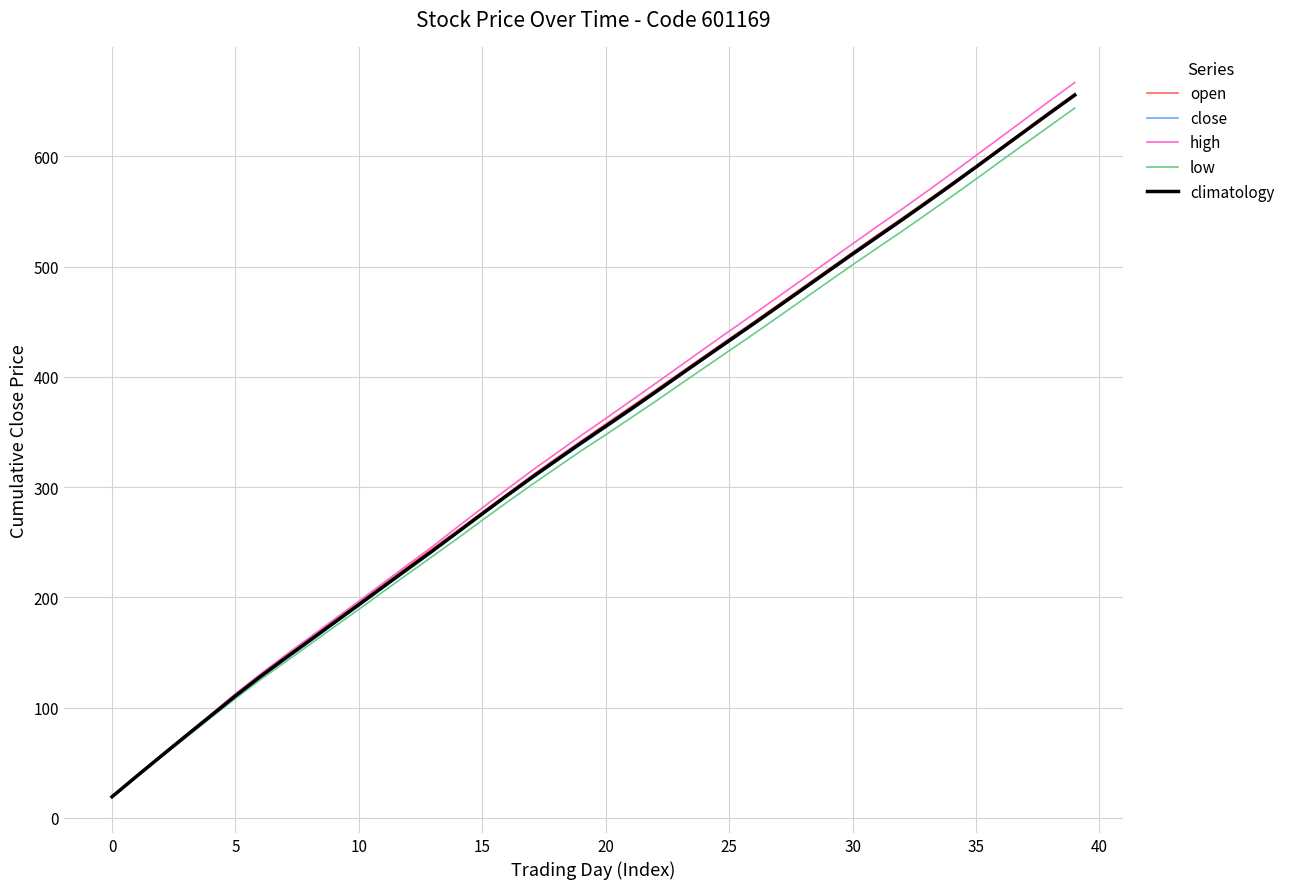

What are all the series names shown in the legend?

open, close, high, low, climatology